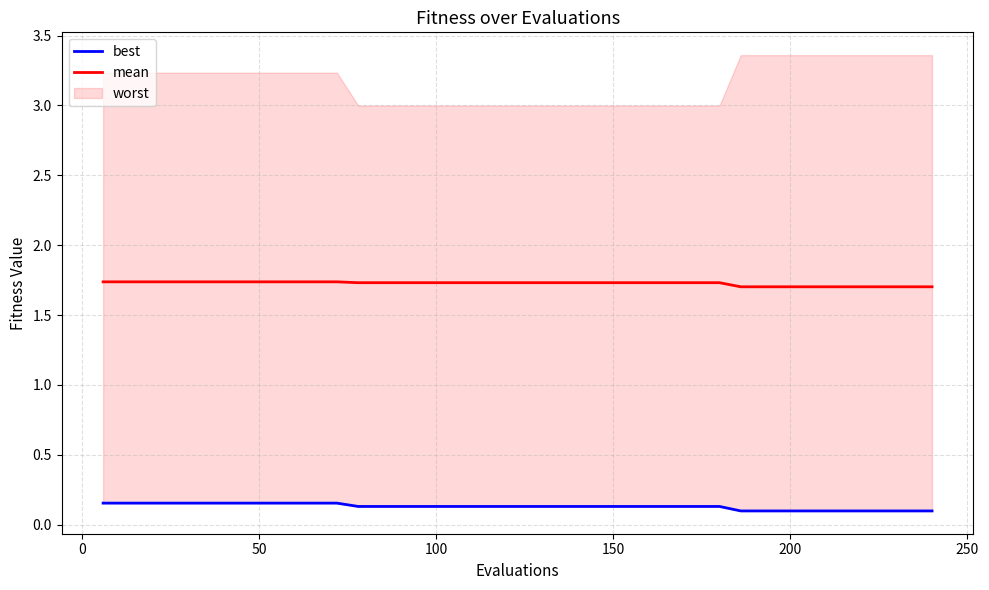

Which series has the largest range (max minus min)?

best